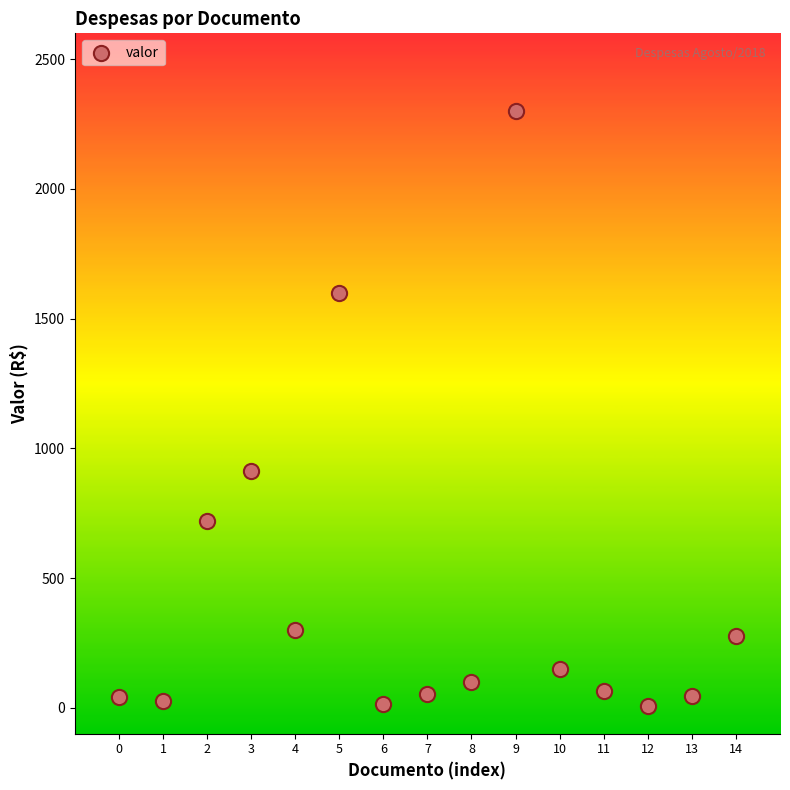

What Y value in the scatter plot is closest to 1154?

913.9